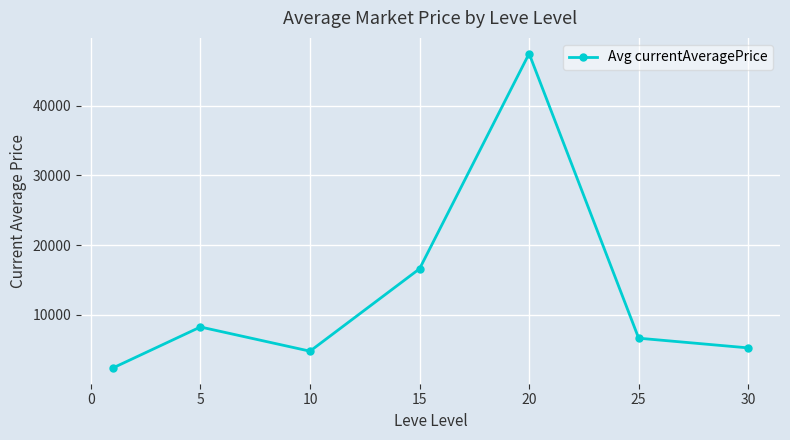

What is the maximum value shown in the chart?

47499.3